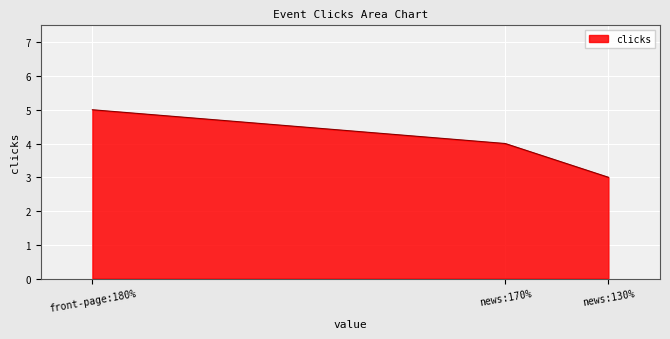

What position from the left is front-page:180%?

1